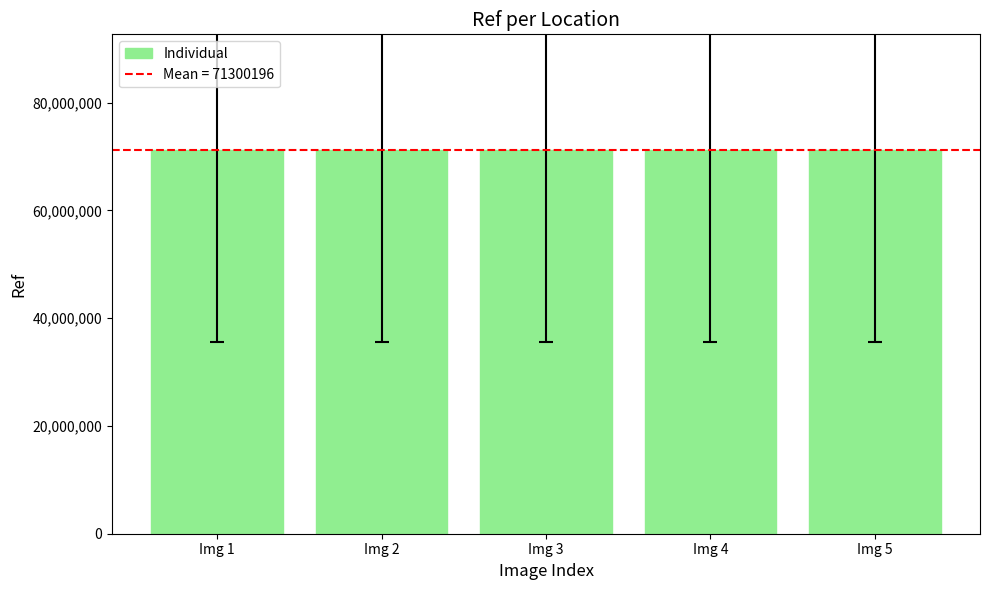

What is the ratio of the value at Img 5 to the value at Img 4?

1.0